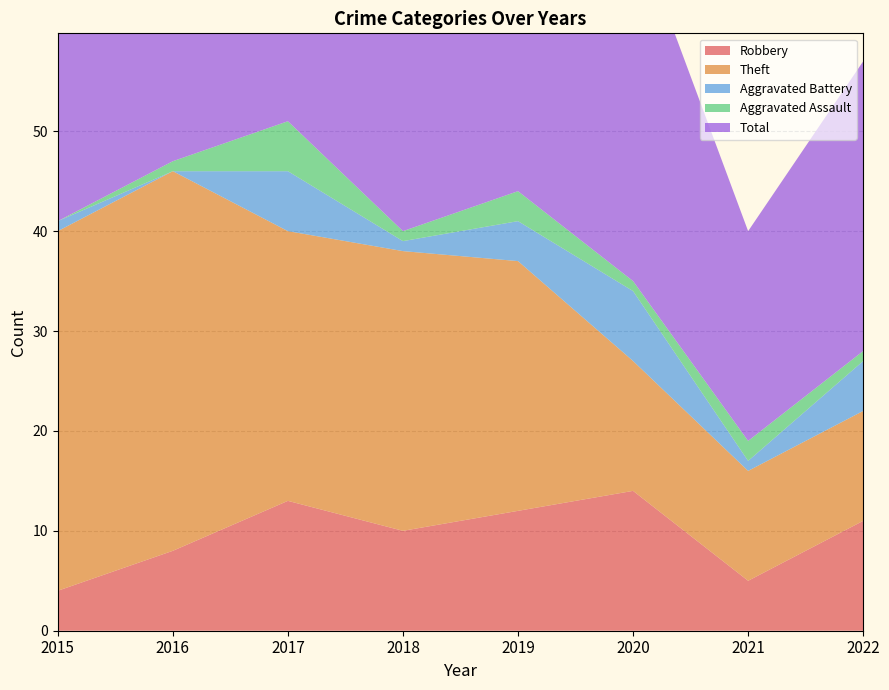

Reading left to right, list all the values displayed in this chart.

Robbery: 2015=4	2016=8	2017=13	2018=10	2019=12	2020=14	2021=5	2022=11
Theft: 2015=36	2016=38	2017=27	2018=28	2019=25	2020=13	2021=11	2022=11
Aggravated Battery: 2015=1	2016=0	2017=6	2018=1	2019=4	2020=7	2021=1	2022=5
Aggravated Assault: 2015=0	2016=1	2017=5	2018=1	2019=3	2020=1	2021=2	2022=1
Total: 2015=41	2016=47	2017=52	2018=41	2019=44	2020=36	2021=21	2022=29